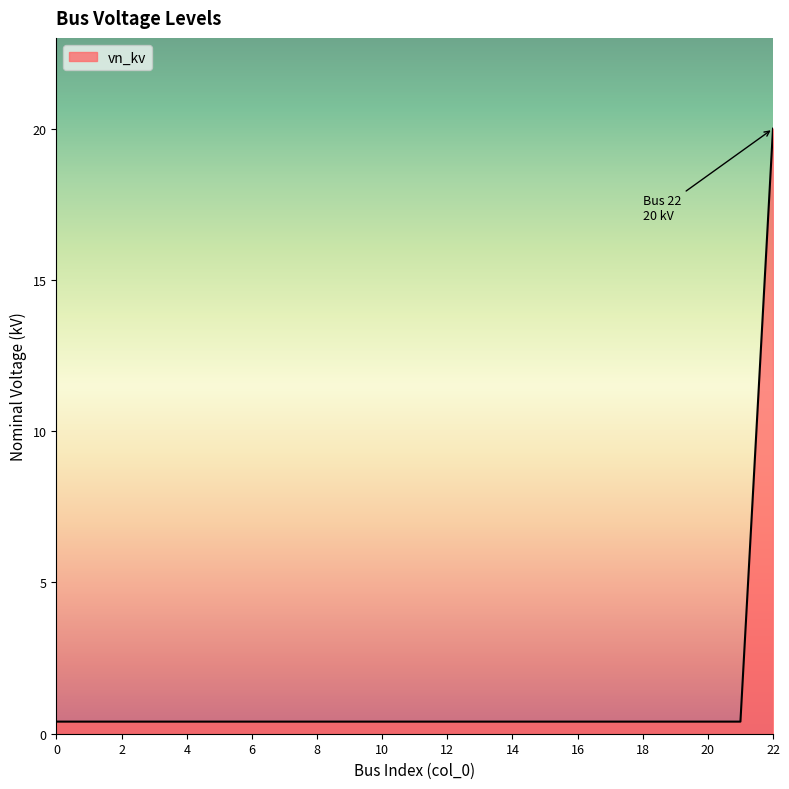

What is the greatest value displayed?

20.0